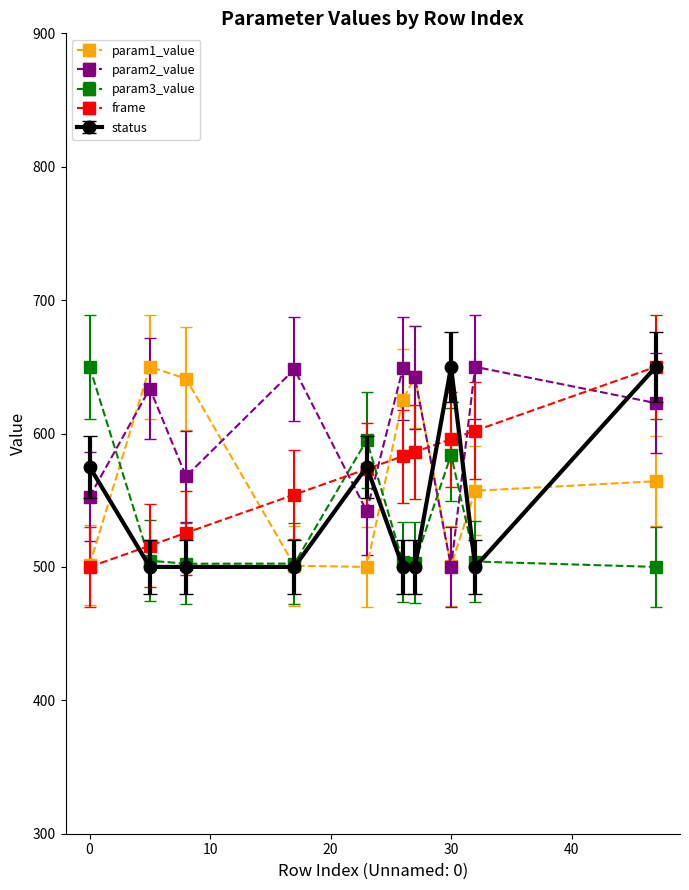

What is the lowest value of the param1_value series?

500.0